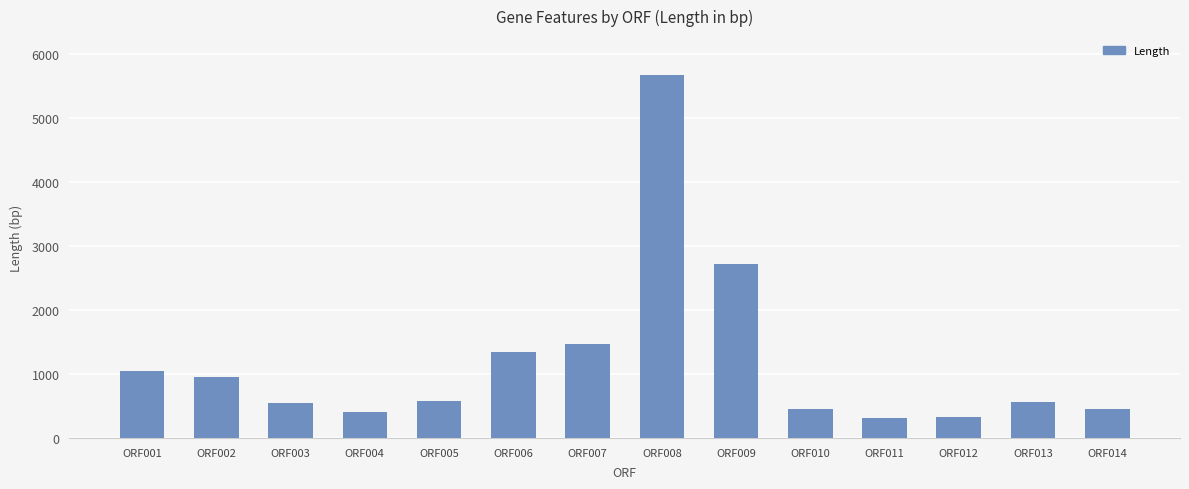

How many categories are shown in the chart?

14